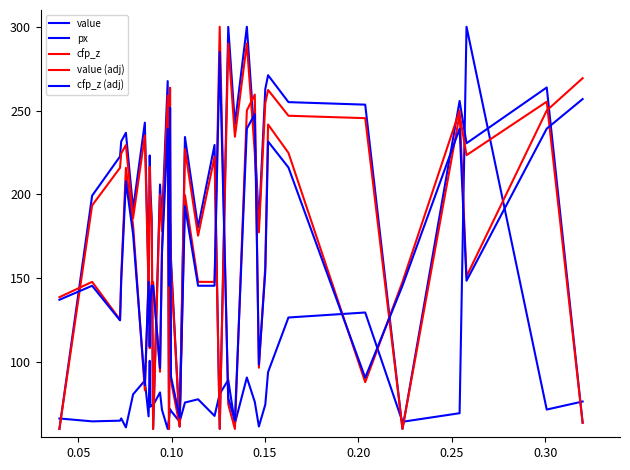

What is the difference between the maximum and minimum values in the cfp_z (adj) series?

220.0